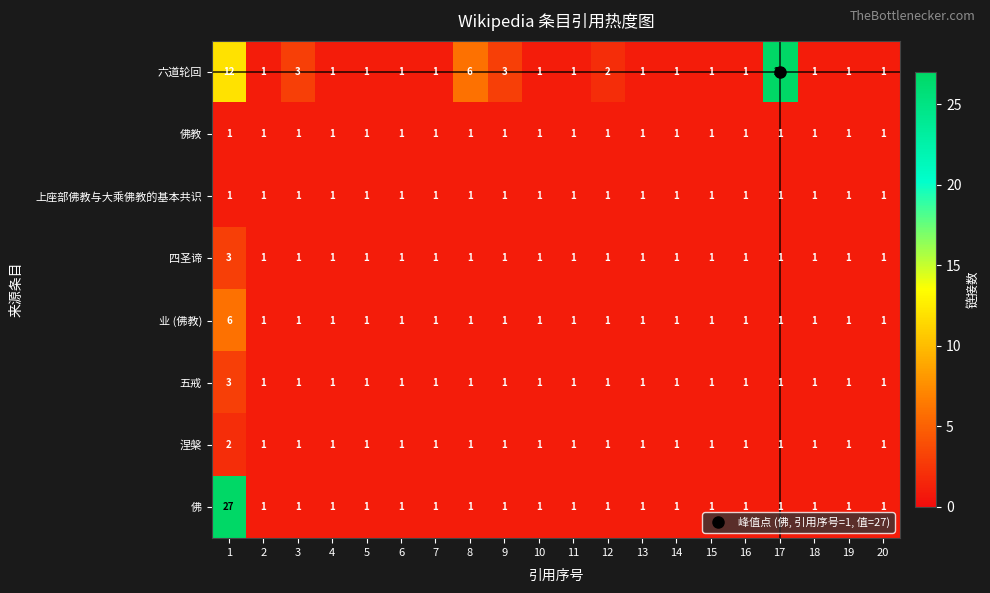

What is the sum of all 佛教 values?

20